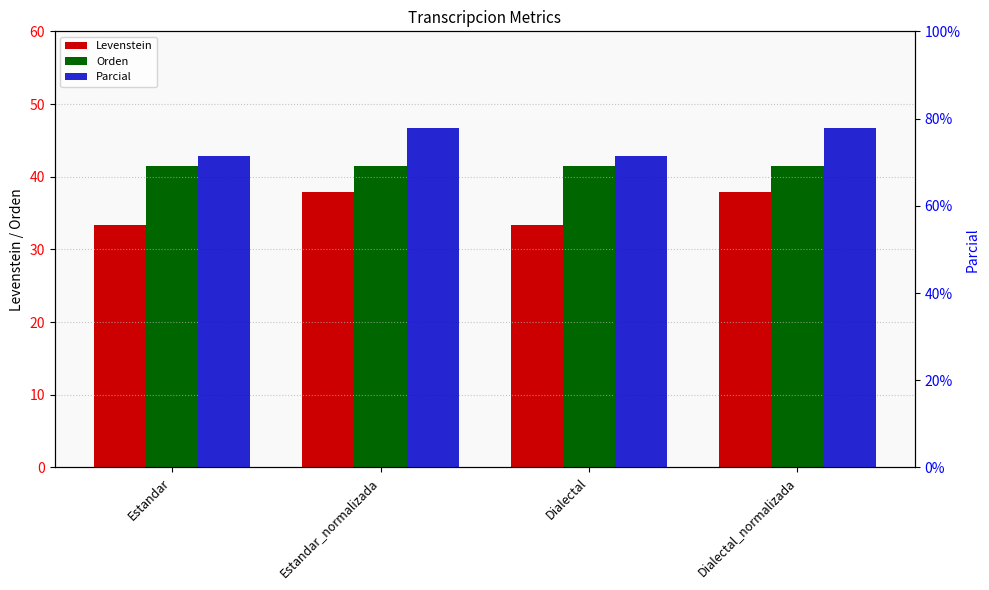

List the labels in order of Parcial value, smallest first.

Estandar, Dialectal, Estandar_normalizada, Dialectal_normalizada